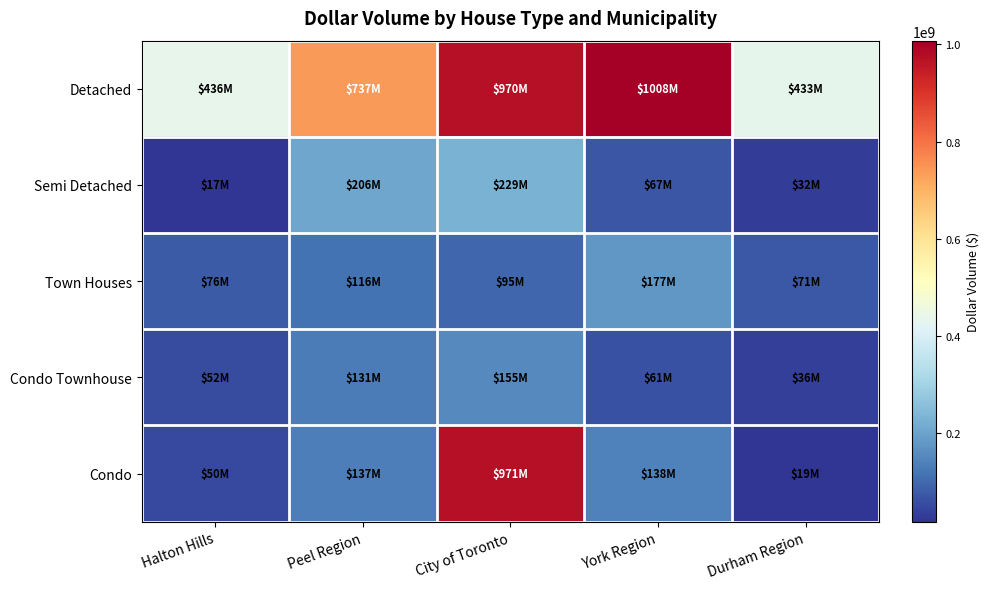

What is the total value across all series at Durham Region?

591234454